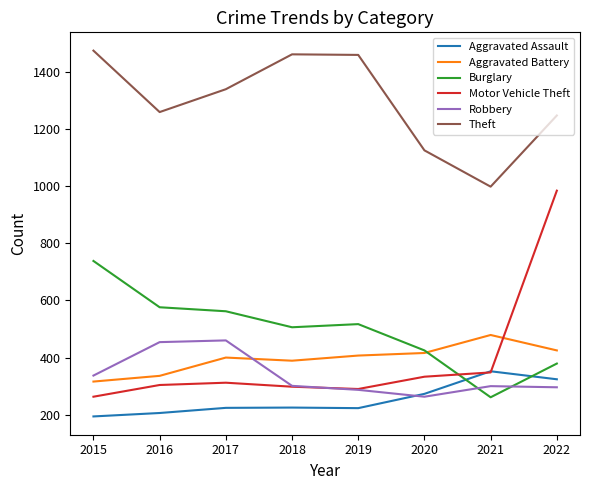

True or false: Aggravated Battery and Burglary intersect in this chart.

True